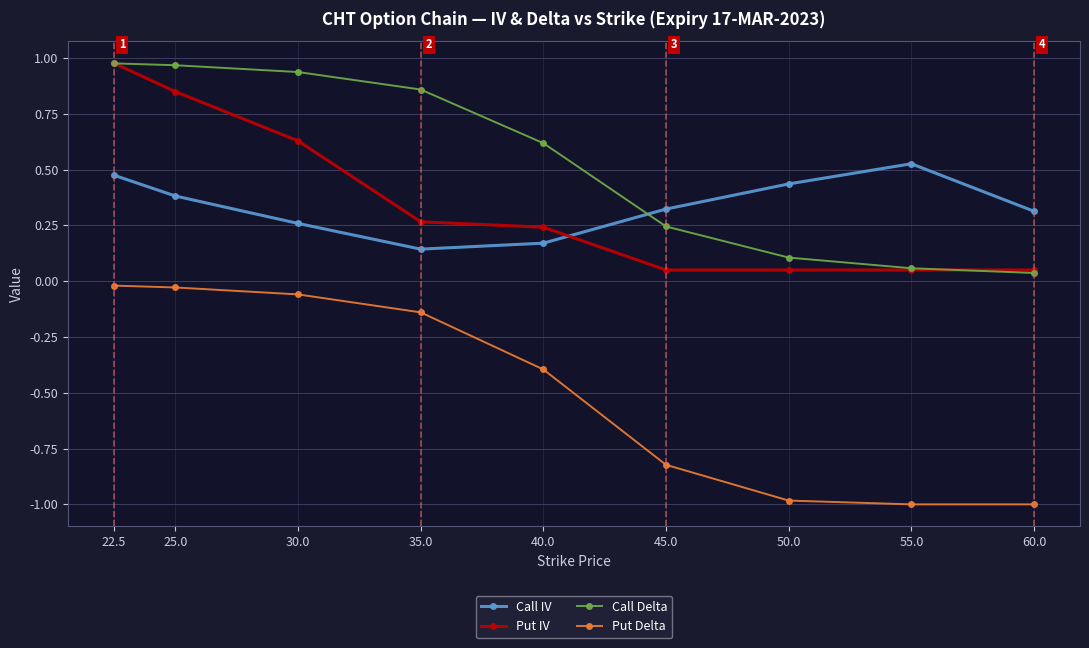

What is the minimum value shown in the chart?

-1.0